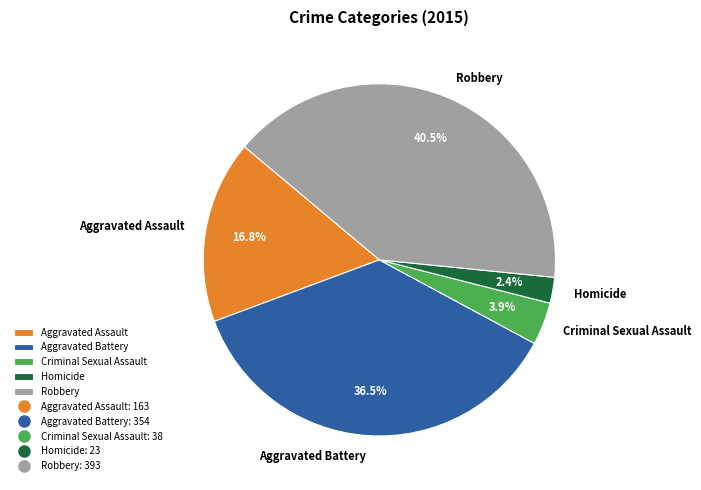

Approximately how many times larger is the value at Criminal Sexual Assault compared to Aggravated Assault?

0.2